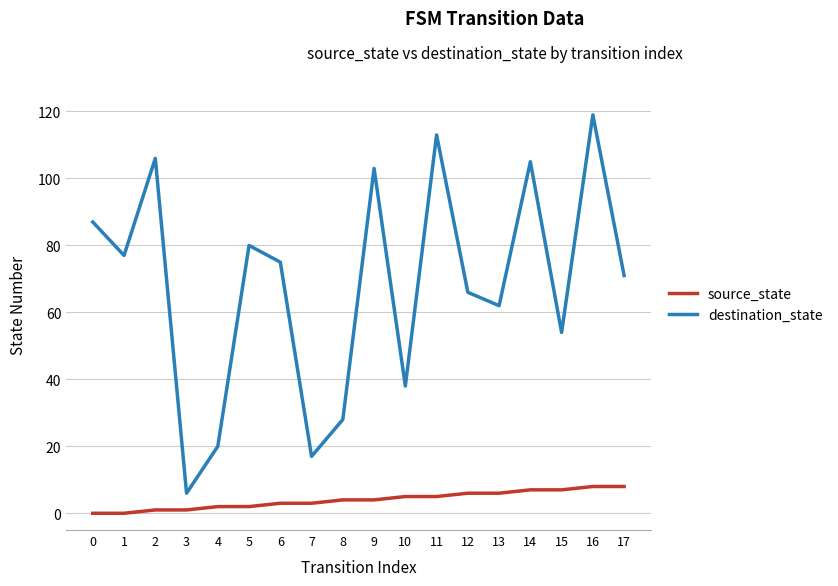

How many interior local peaks does the destination_state series have?

6